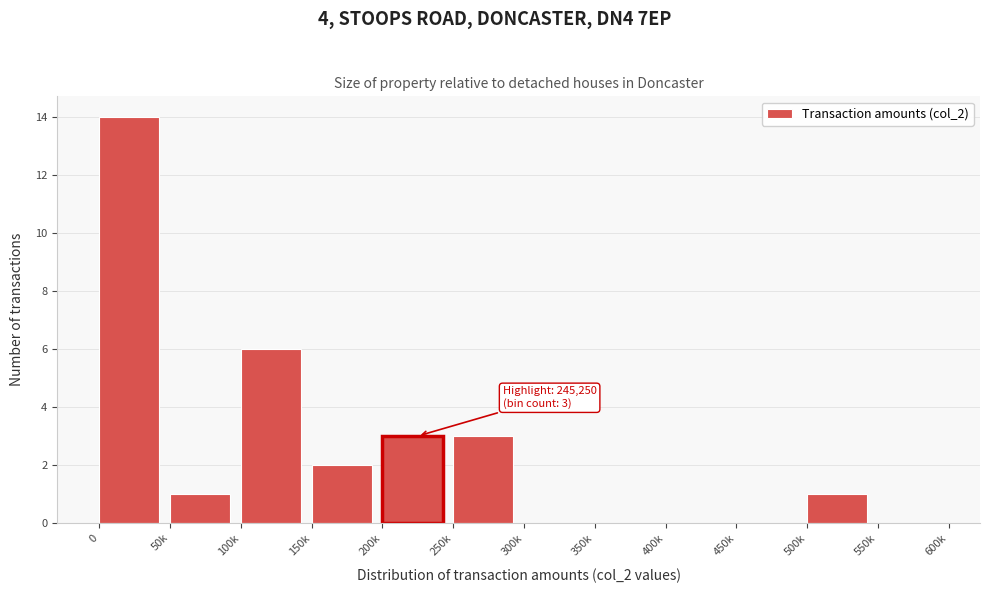

Reading left to right, list all the values displayed in this chart.

0=14	50k=1	100k=6	150k=2	200k=3	250k=3	300k=0	350k=0	400k=0	450k=0	500k=1	550k=0